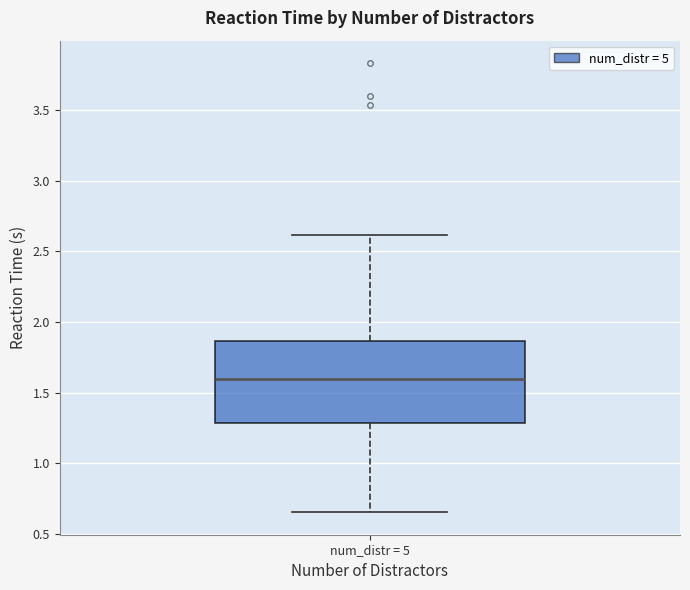

Read this box plot against the y-axis: the position of the median line, the range covered by the box, and the ends of both whiskers. The values are not printed on the chart, so give them approximately, as read against the axis.

median 1.60, box 1.30 to 1.85, whiskers 0.65 to 2.60